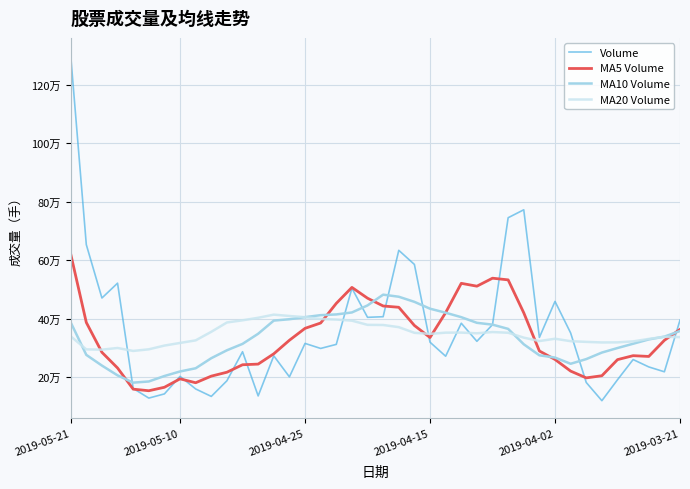

At how many categories does at least one series exceed 200908?

40